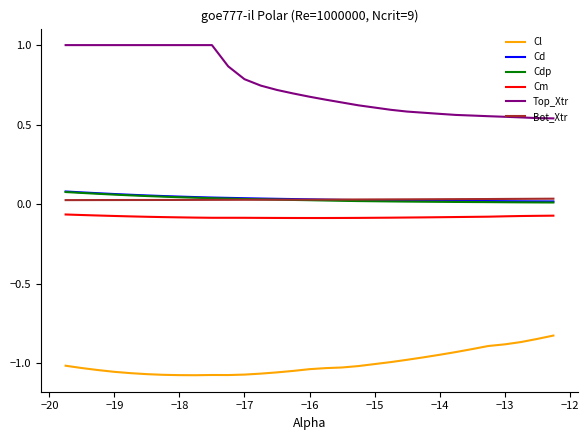

True or false: Cl and Cm cross at least once.

False